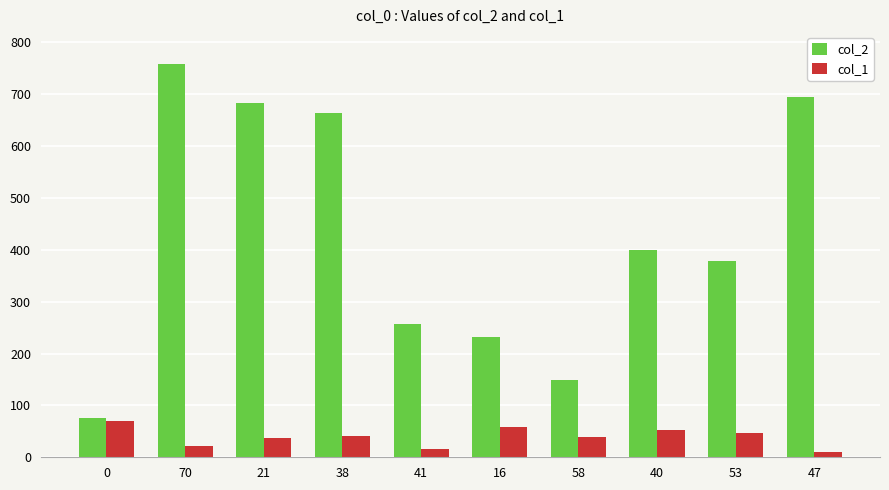

What is the sum of all col_1 values?

394